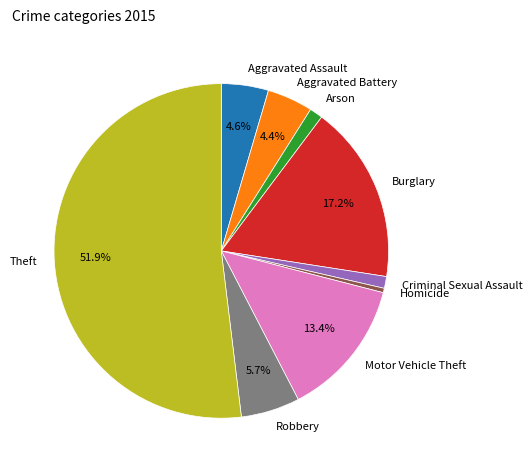

Between Aggravated Battery and Robbery, which is larger?

Robbery